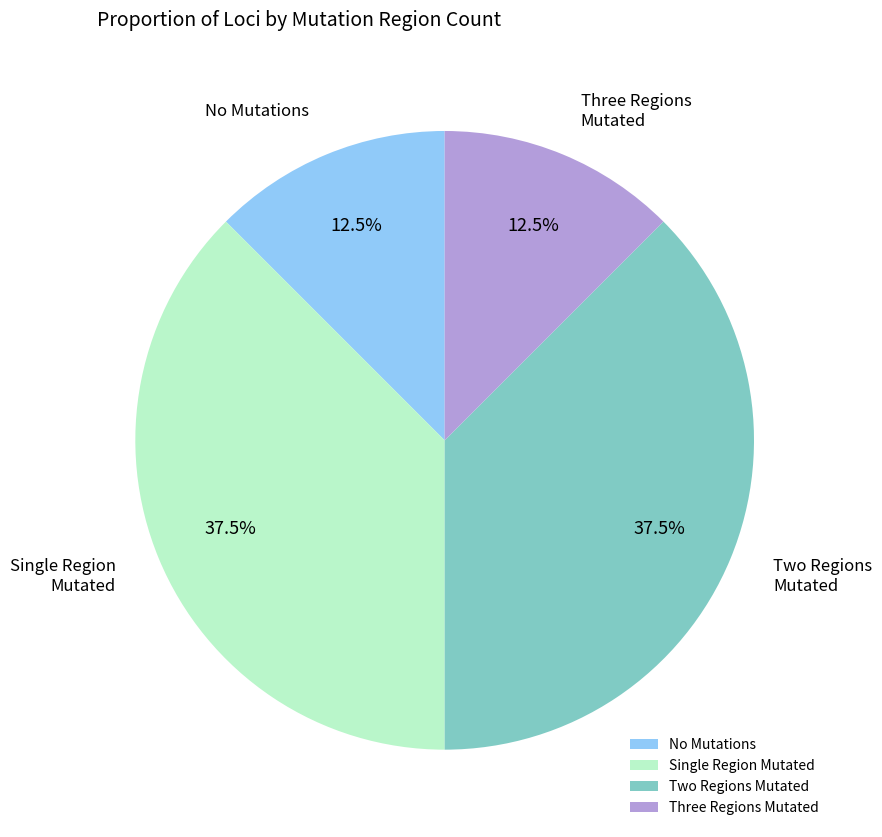

What percentage do No Mutations and Two Regions Mutated together represent?

50.0%